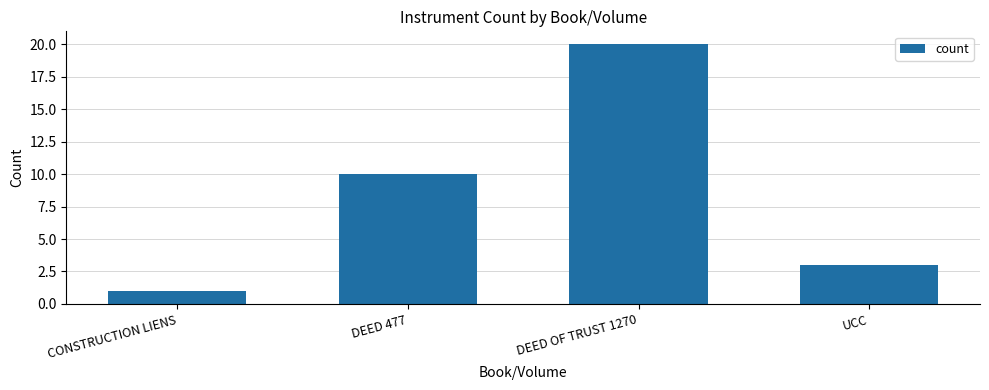

Rank the categories by value from highest to lowest.

DEED OF TRUST 1270, DEED 477, UCC, CONSTRUCTION LIENS